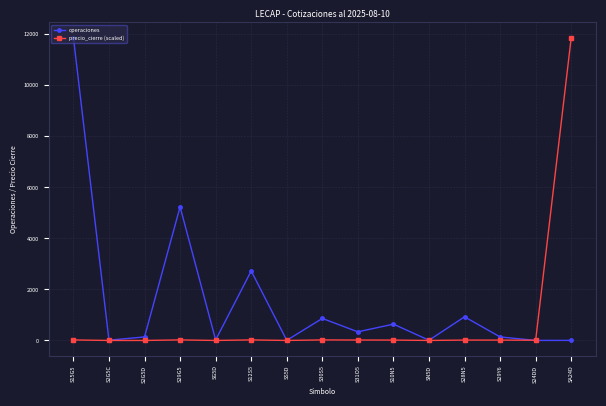

What is the maximum value shown in the chart?

11873.0